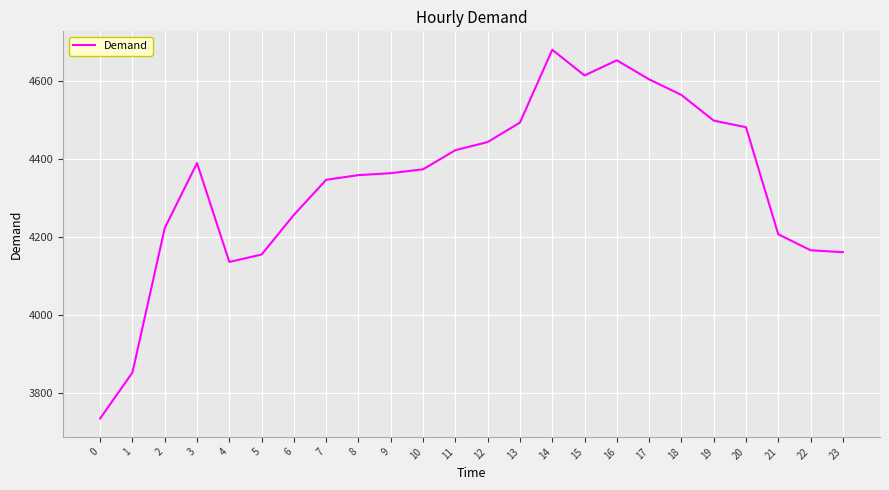

Which label corresponds to the largest value in the chart?

14